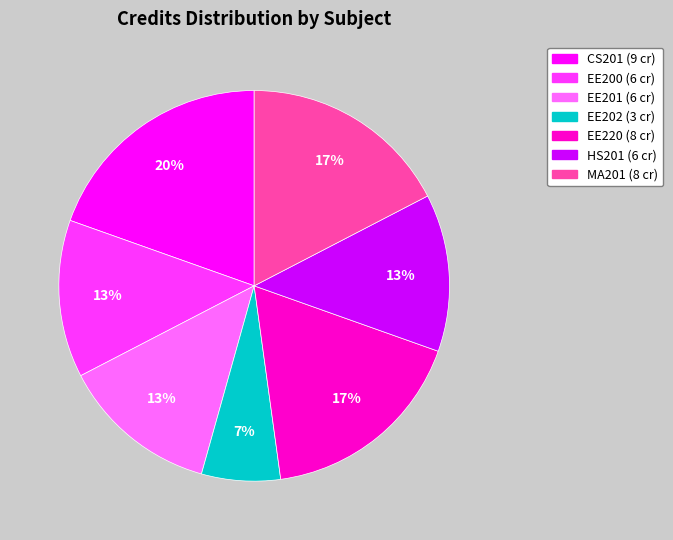

What percentage is the EE220 slice, to the nearest percent?

17%